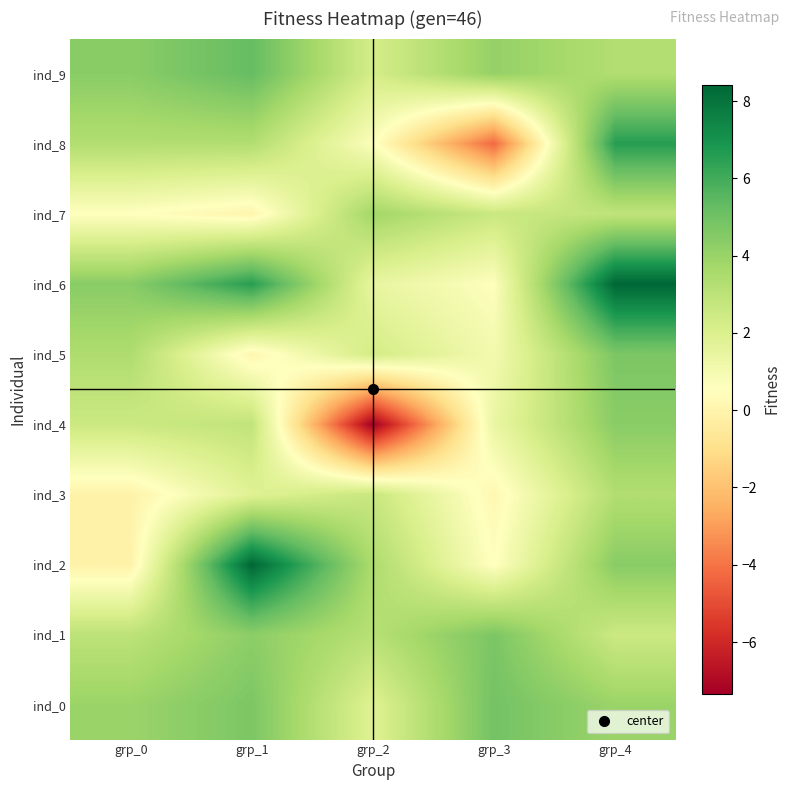

Between grp_3 and grp_0, which is larger?

grp_3